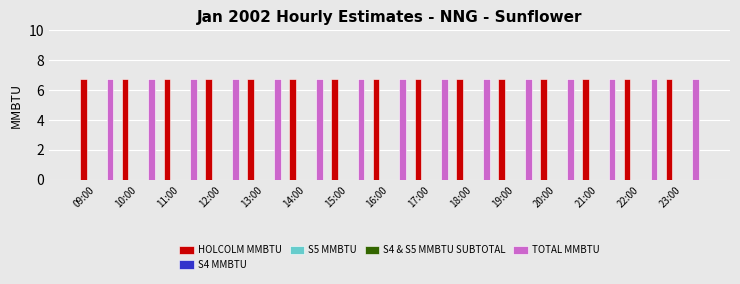

True or false: S4 & S5 MMBTU SUBTOTAL has a value of 0.0 at 16:00.

True